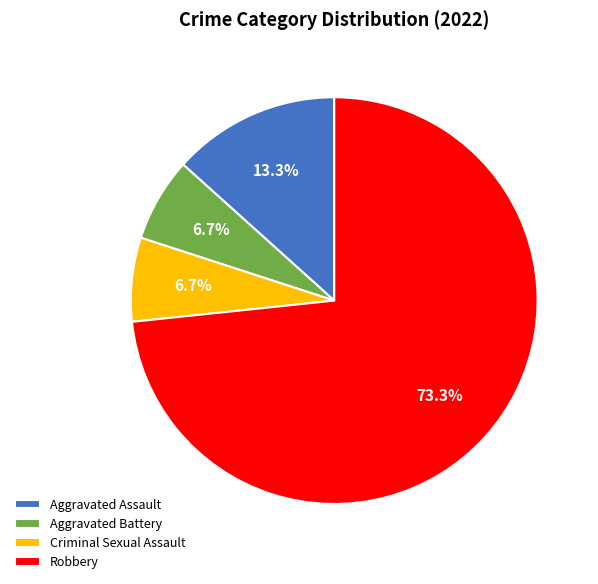

To the nearest percent, what portion does Robbery represent?

73%